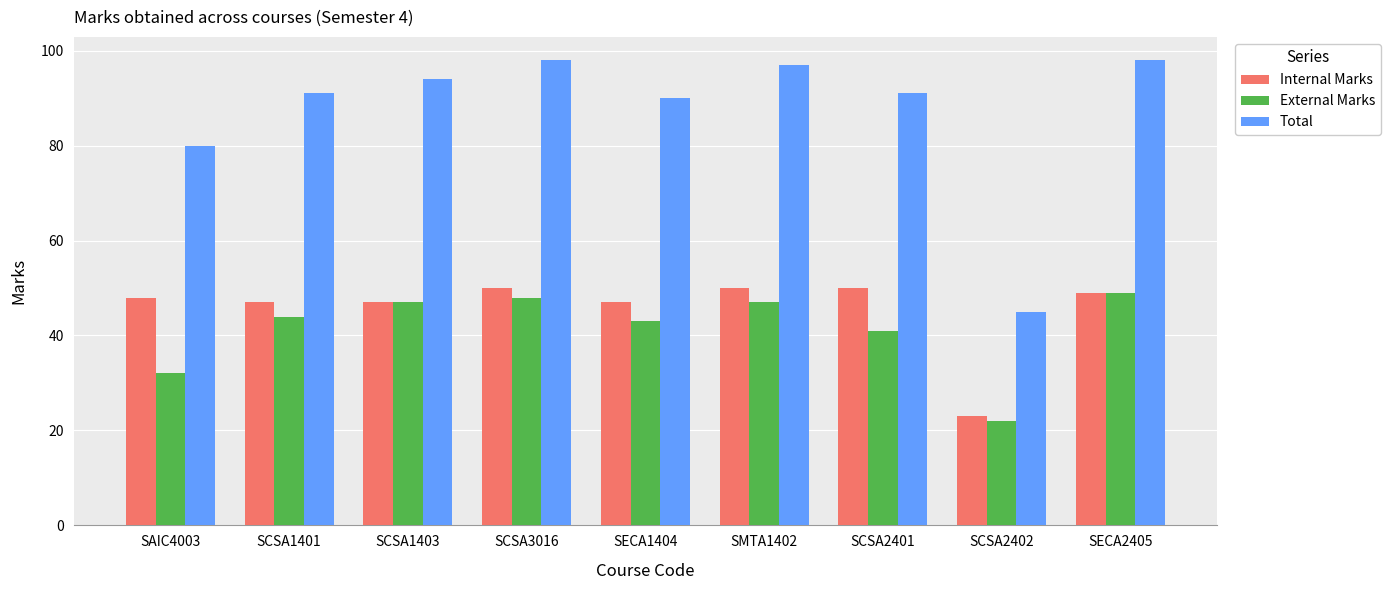

What are all the series names shown in the legend?

Internal Marks, External Marks, Total